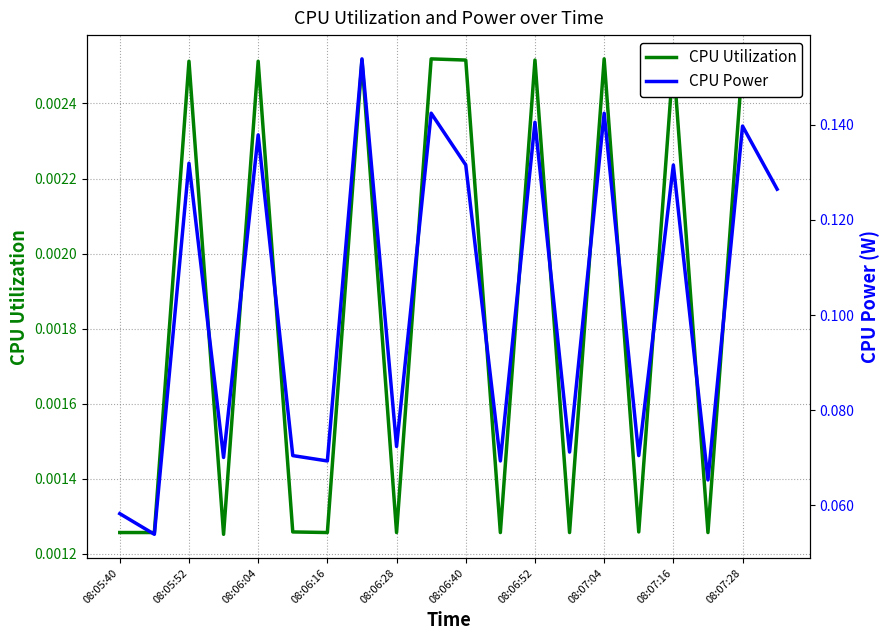

Is this an area chart (filled region under the line)?

No